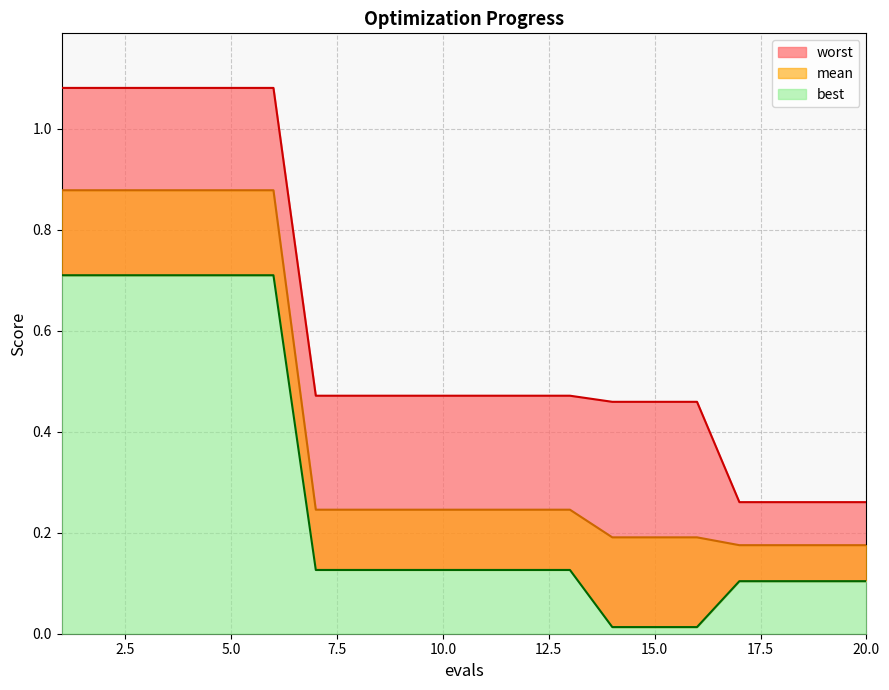

Where is best nearest to the value 0?

14